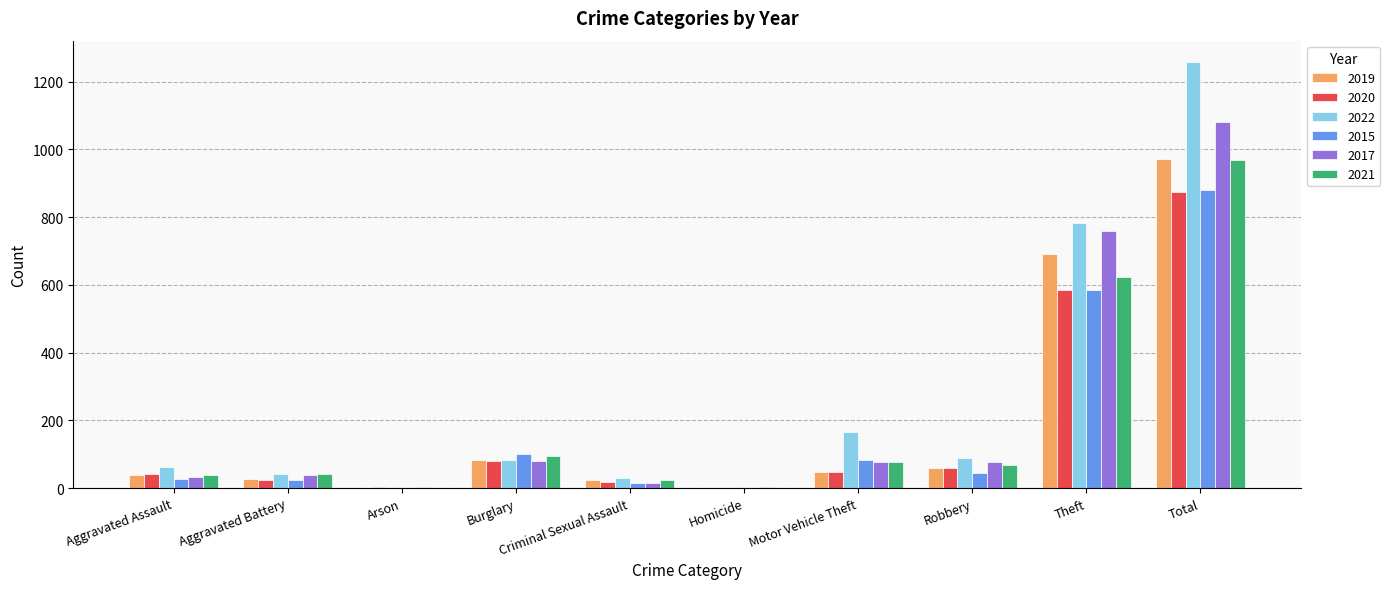

The 2022 series shows 42 at Aggravated Battery. True or false?

True